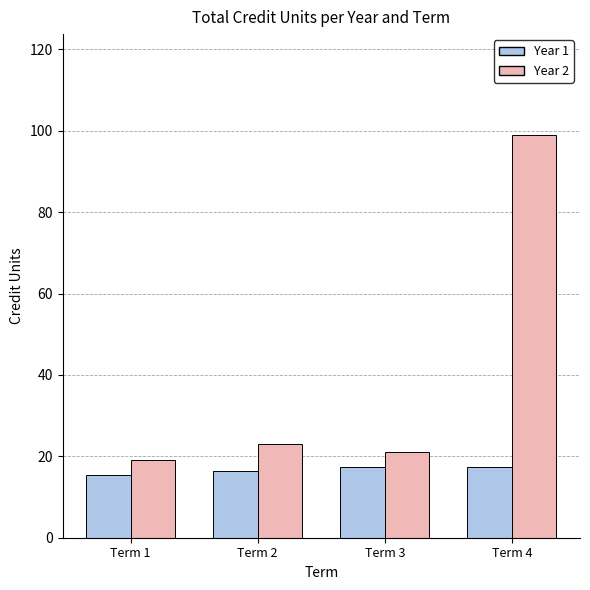

At which label is Year 2 closest to 59?

Term 2